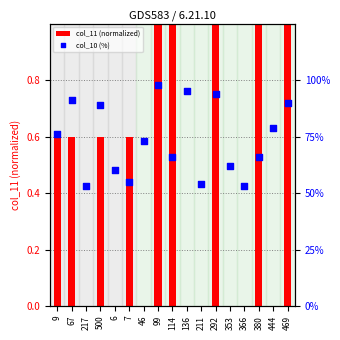

Which series contains the highest Y value?

col_11 (normalized)